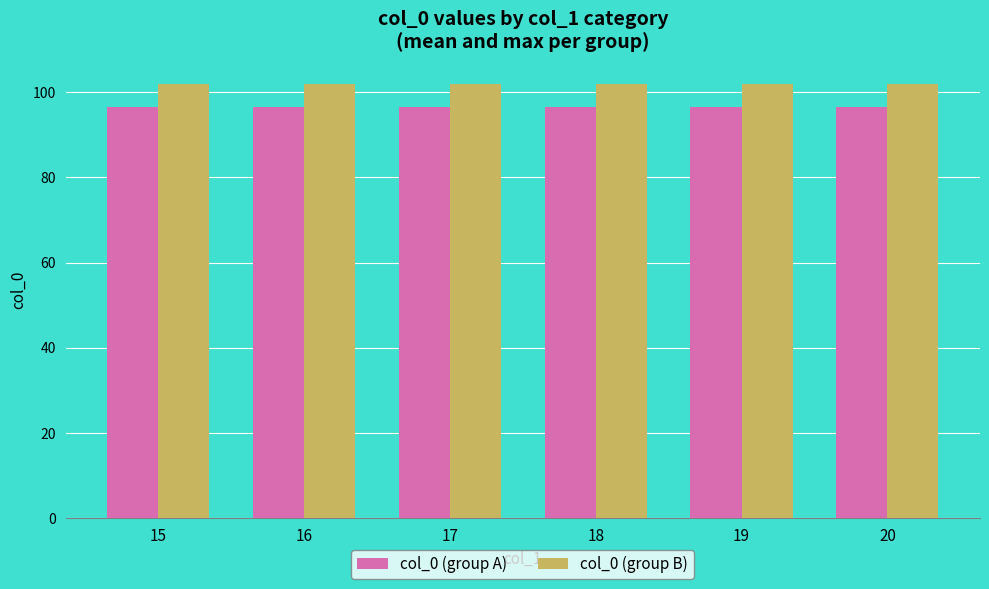

Rank the series by their average value, from highest to lowest.

col_0 (group B), col_0 (group A)